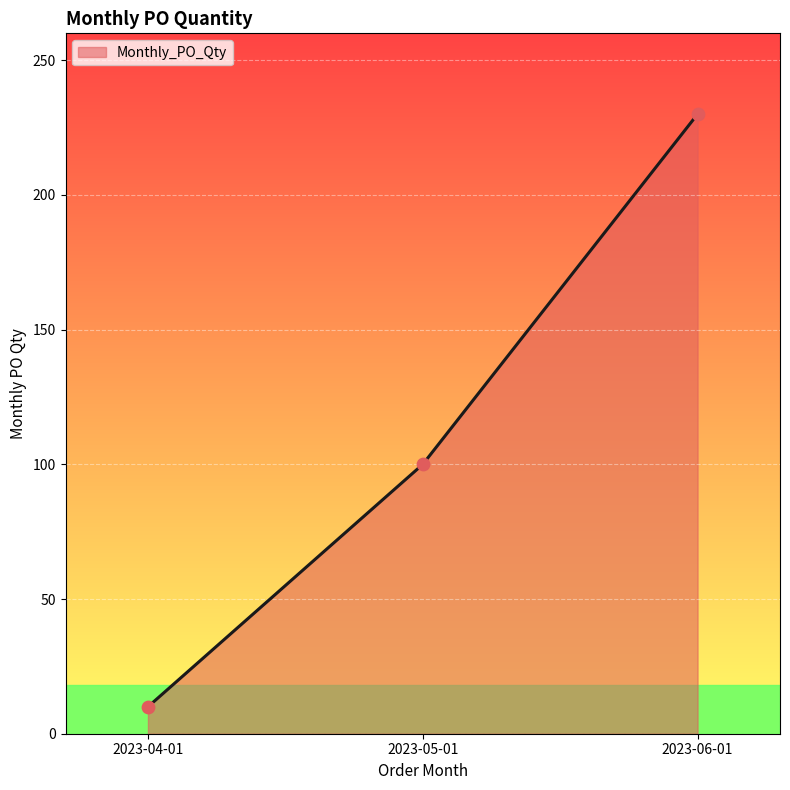

What is the change in value from 2023-05-01 to 2023-06-01?

+130